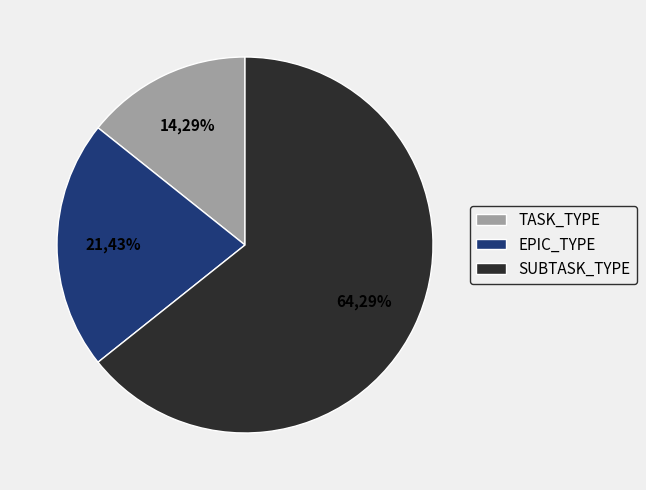

Which slice is the smallest?

TASK_TYPE